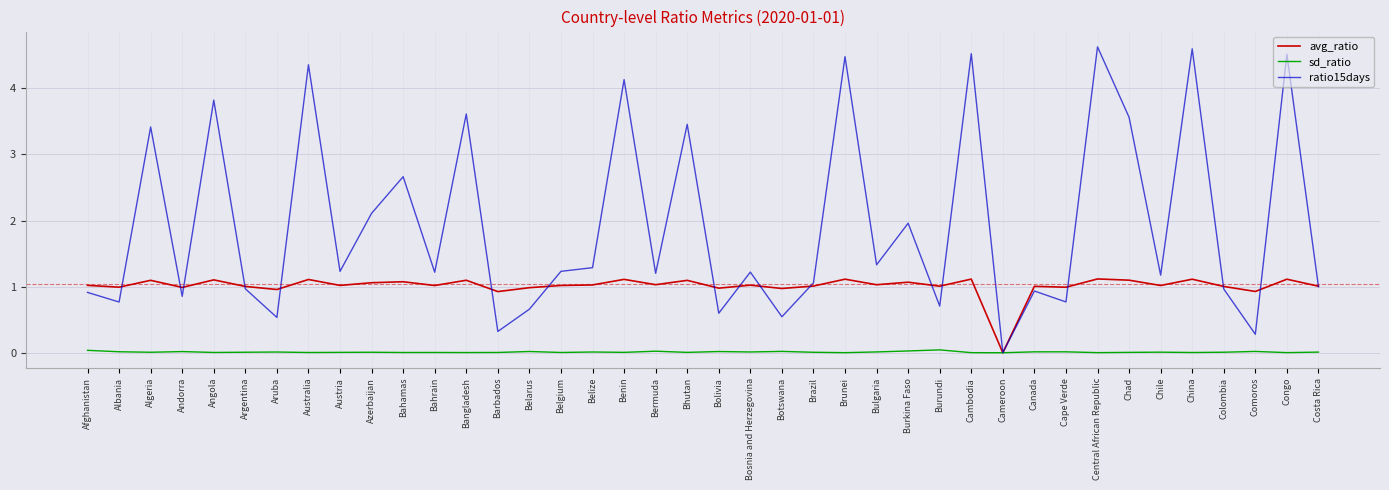

What is the difference between the second highest and second lowest values in the avg_ratio series?

0.2